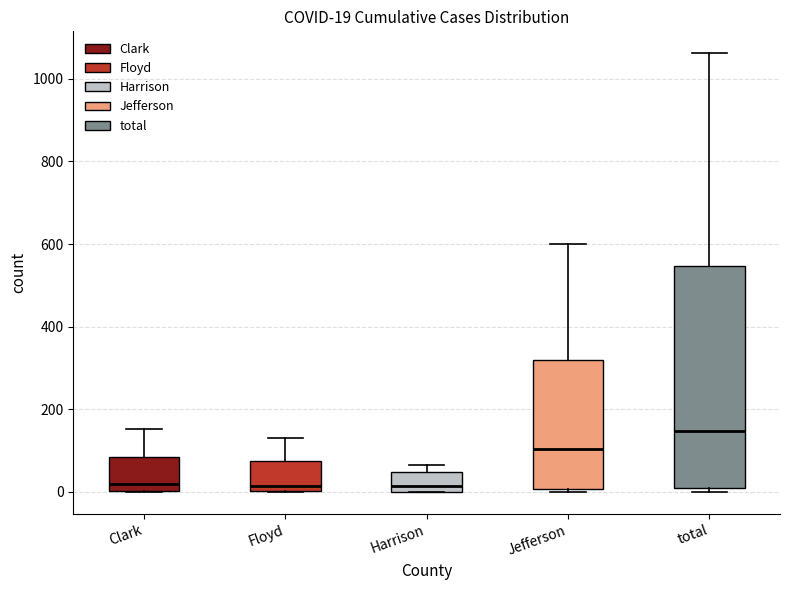

Comparing the boxes themselves (not the whiskers), which one is the tallest?

total